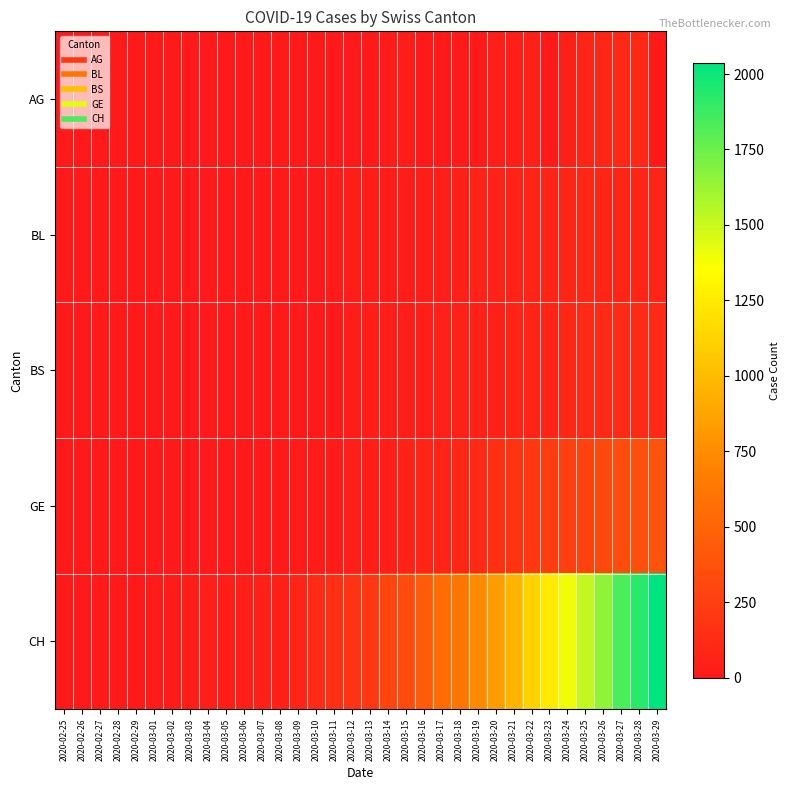

What is the difference between the highest and lowest values at 2020-03-04?

35